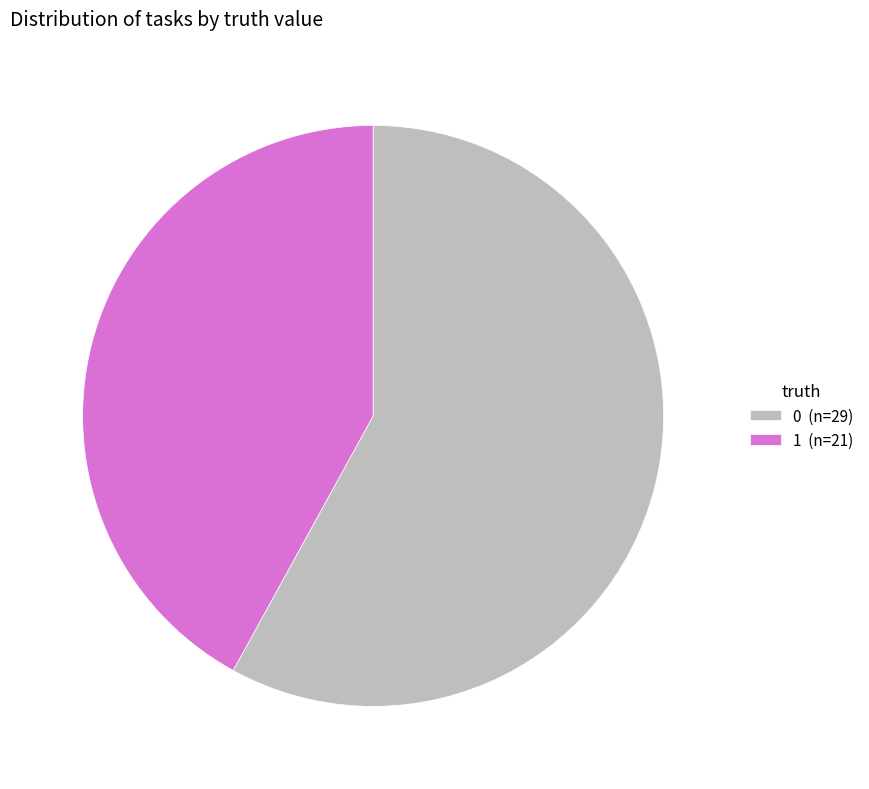

What is the ratio of the value at 0 to the value at 1?

1.4